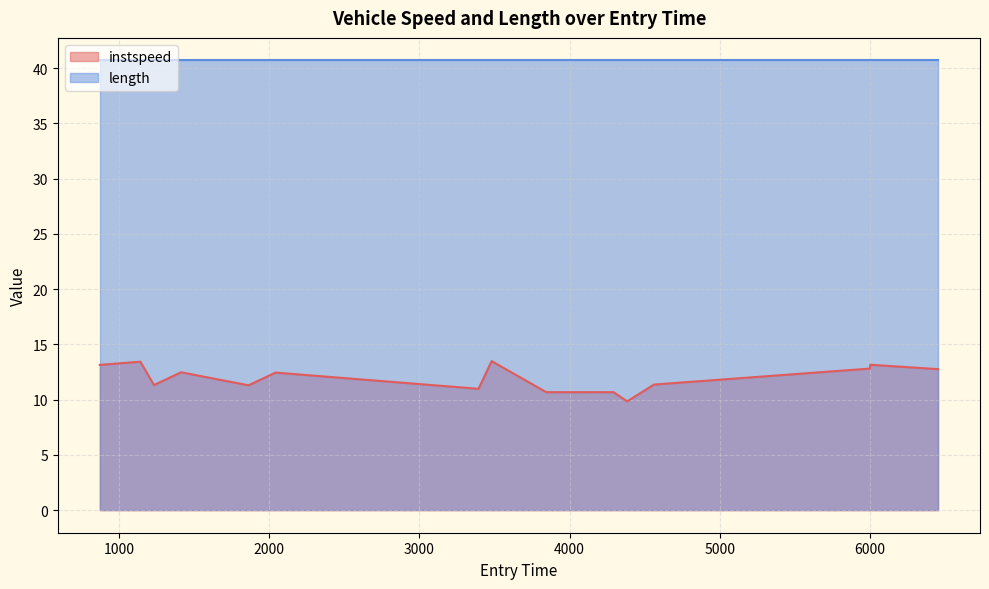

Which series has the widest spread of values?

instspeed